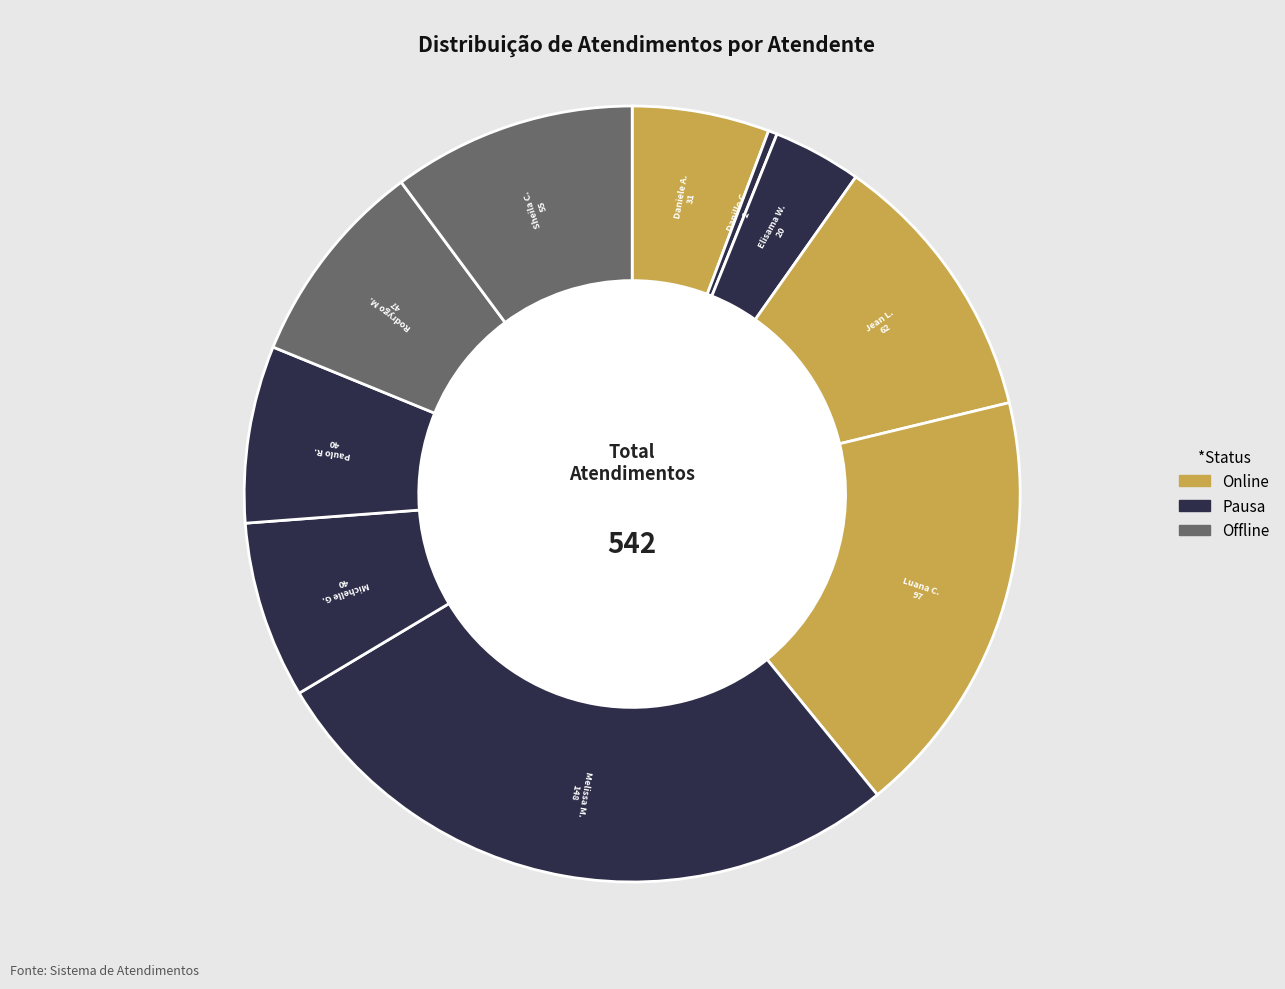

Is it true that Luana C. is 23% of the pie?

False